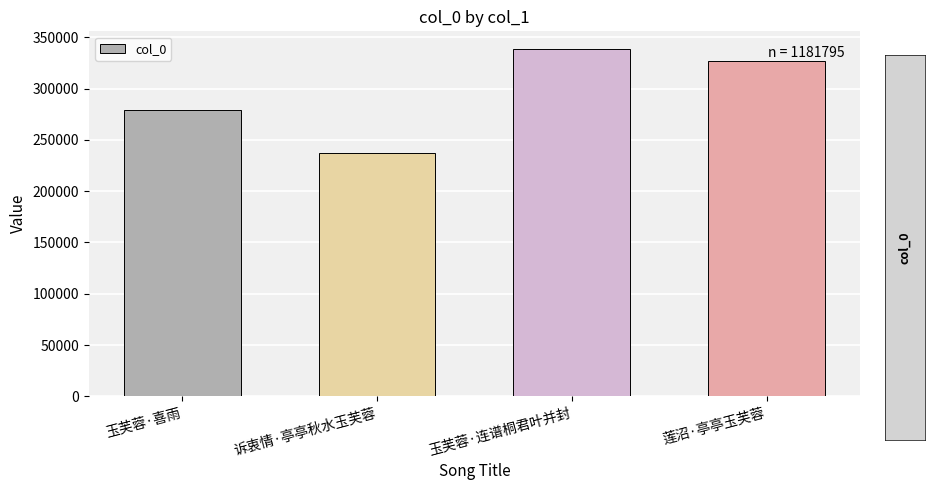

Reading right to left, list all the values displayed in this chart.

326703	338989	237239	278864